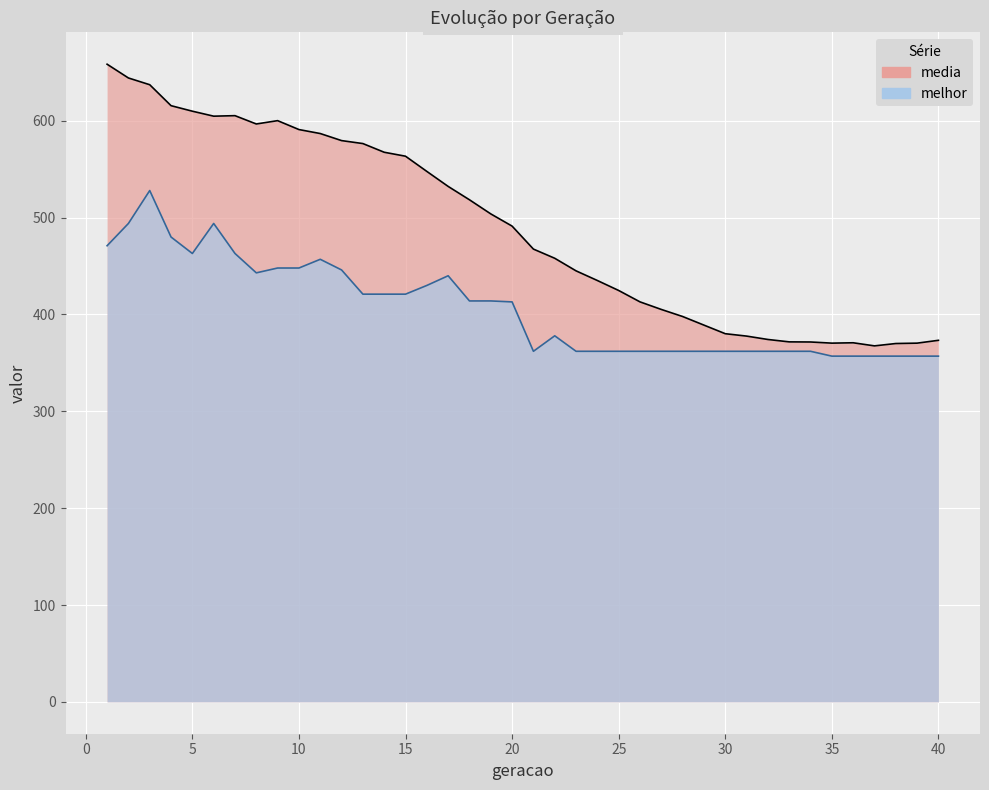

How many lines are shown in the chart?

2